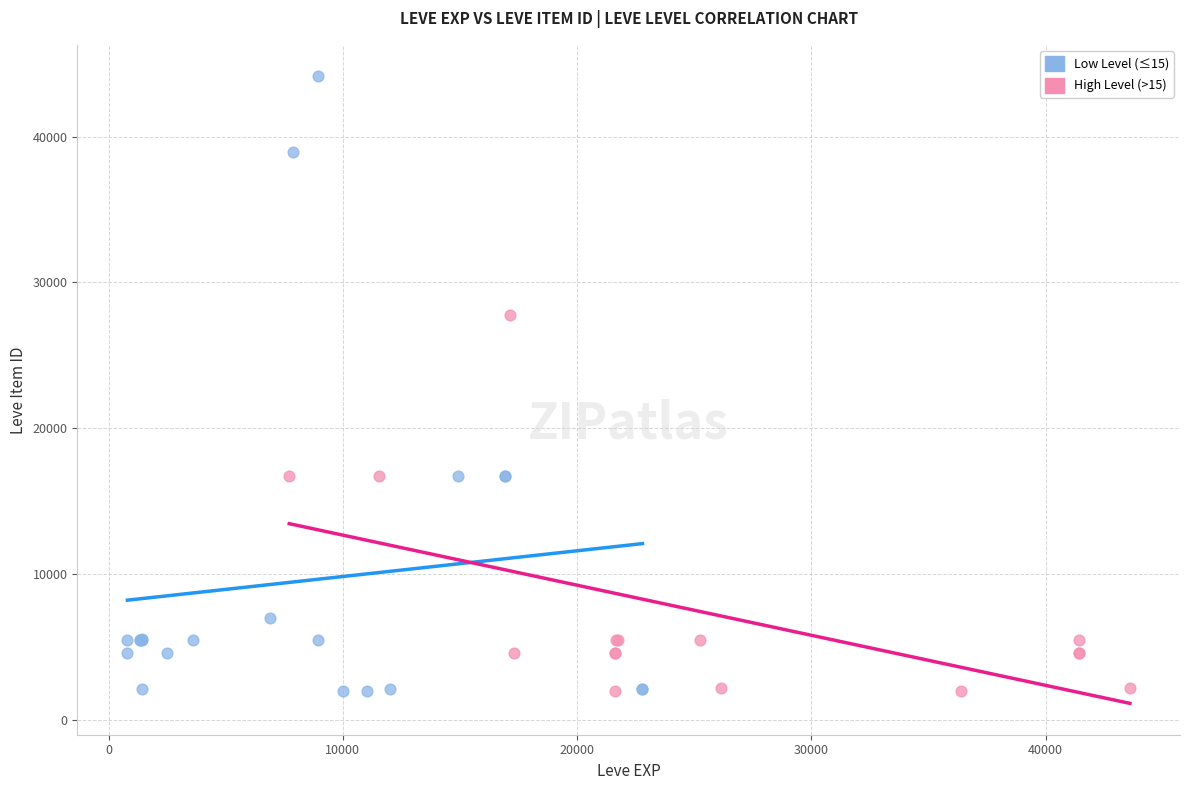

Which series contains the highest Y value?

Low Level (≤15)